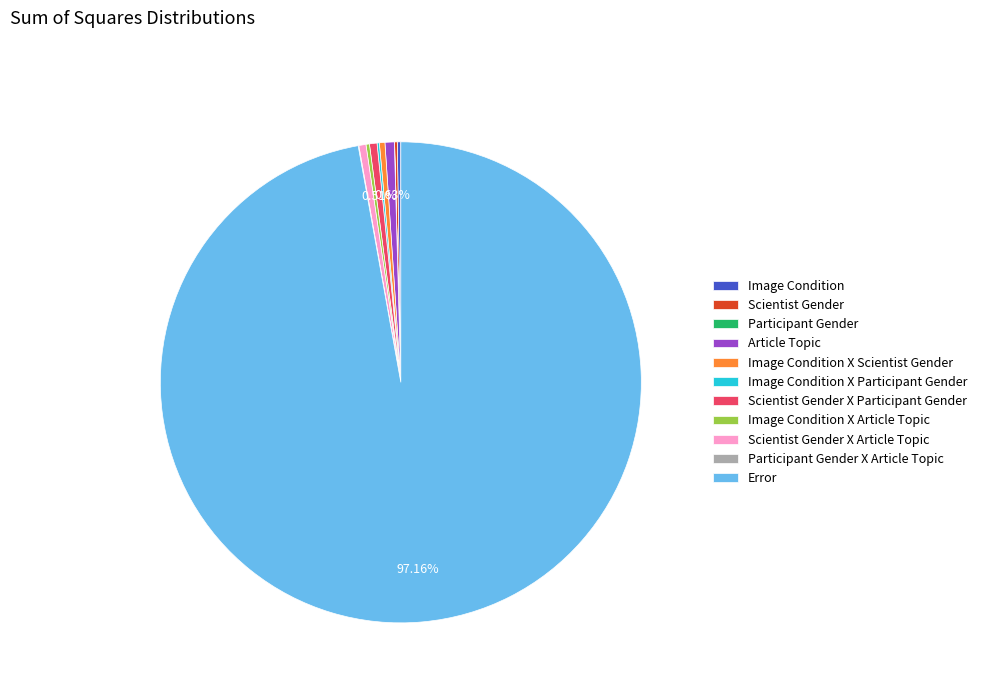

Which slice represents more than half of the pie?

Error